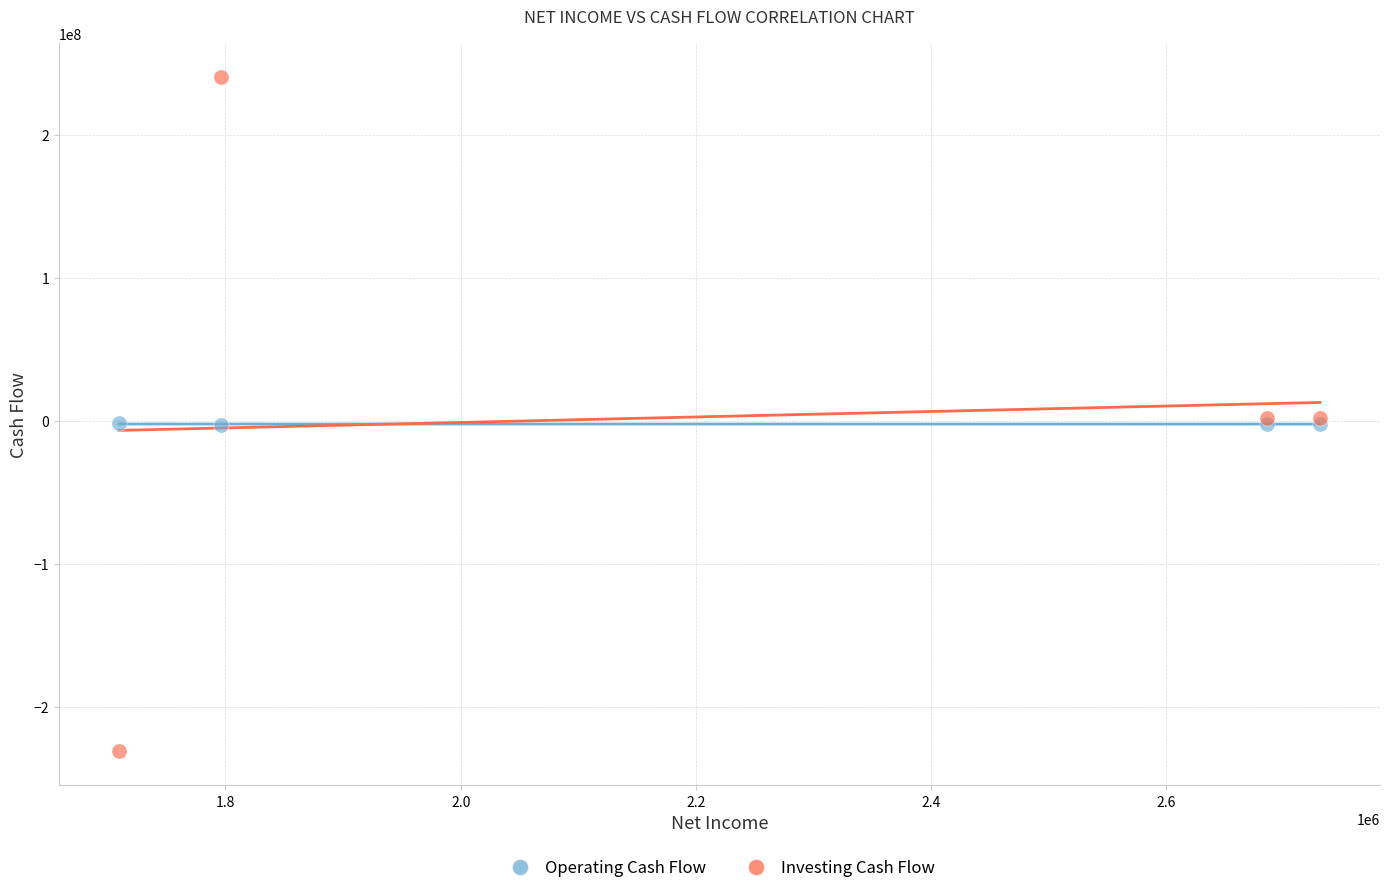

Which series contains the lowest Y value?

Investing Cash Flow